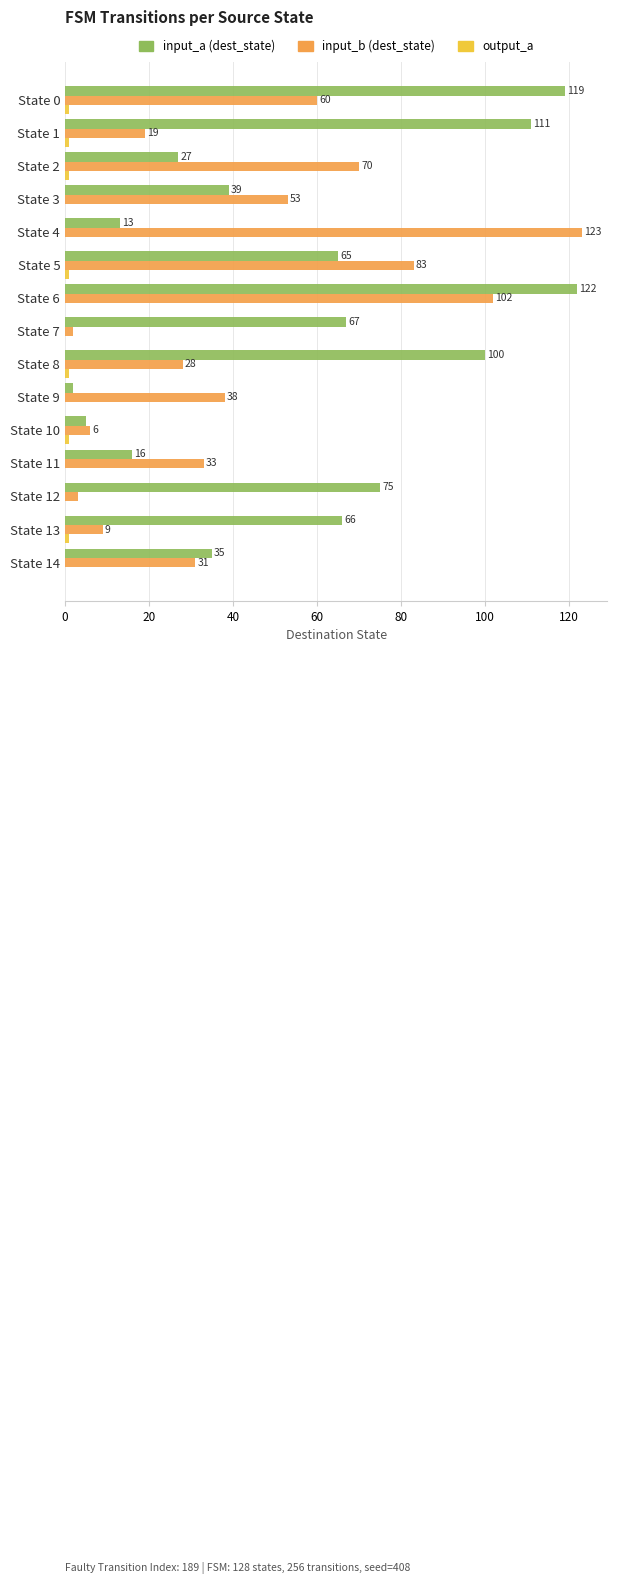

Which series has the widest spread of values?

input_b (dest_state)